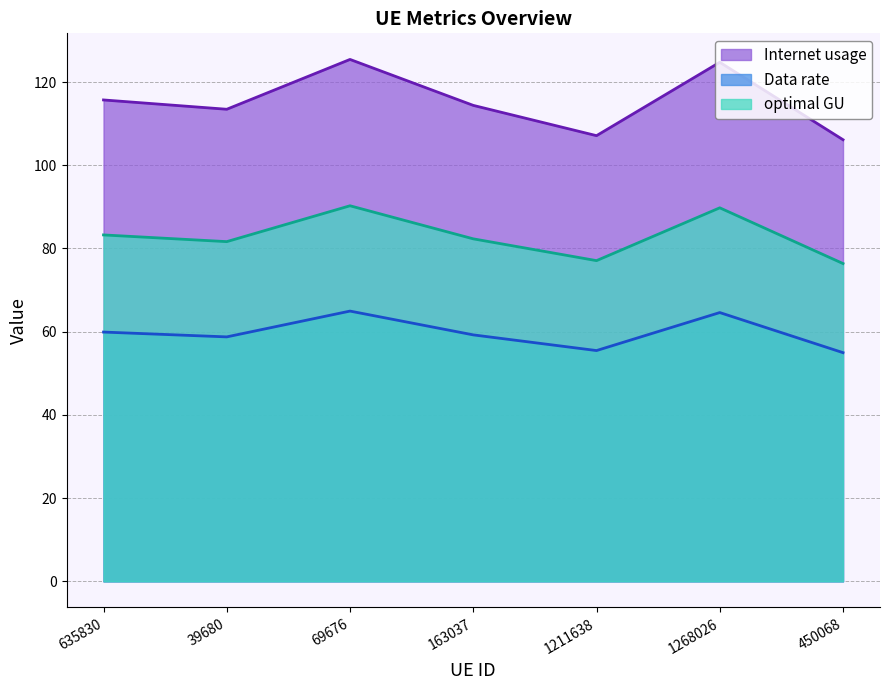

At which label is Internet usage closest to 115?

163037